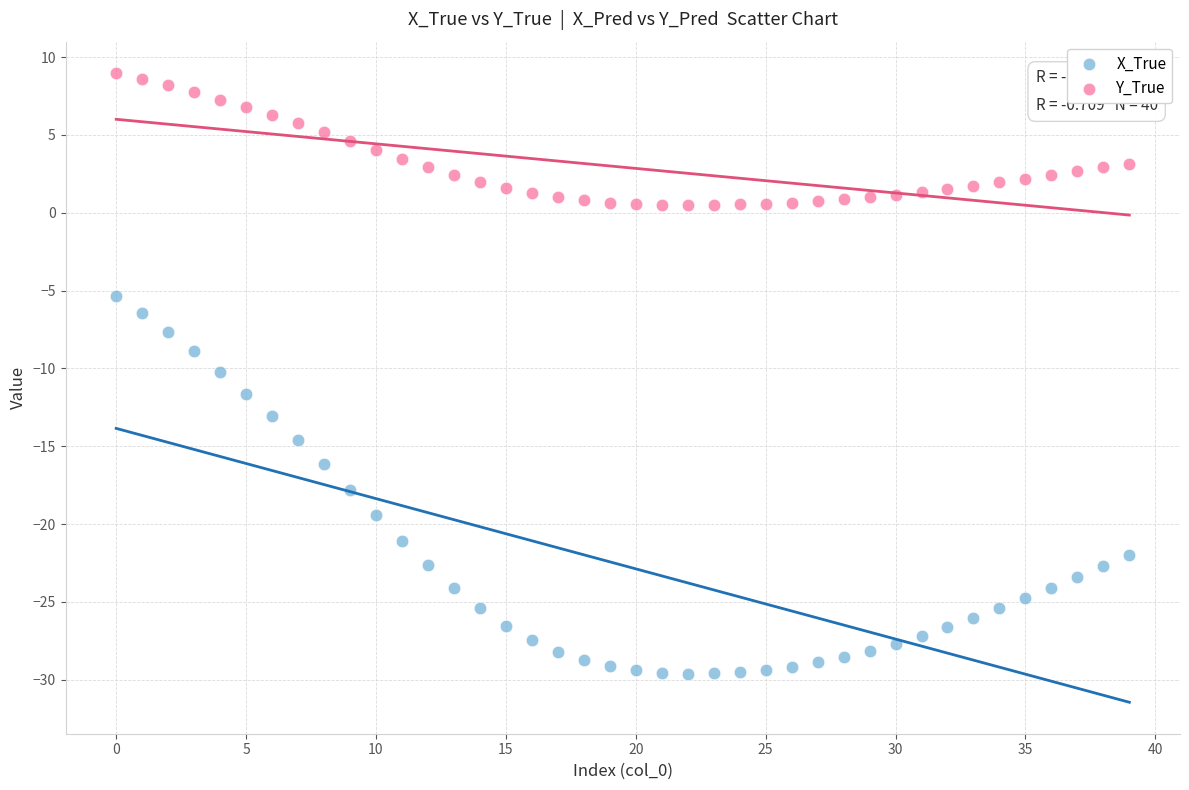

Which series contains the highest Y value?

Y_True